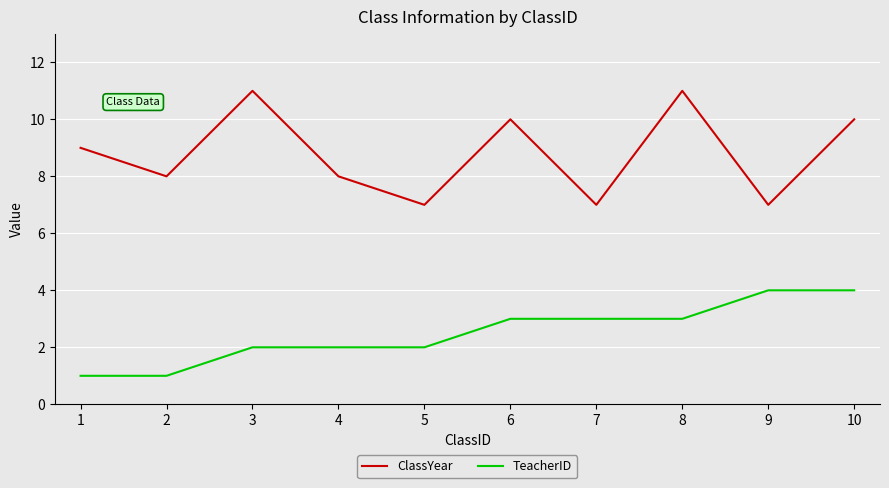

What are all the series names shown in the legend?

ClassYear, TeacherID